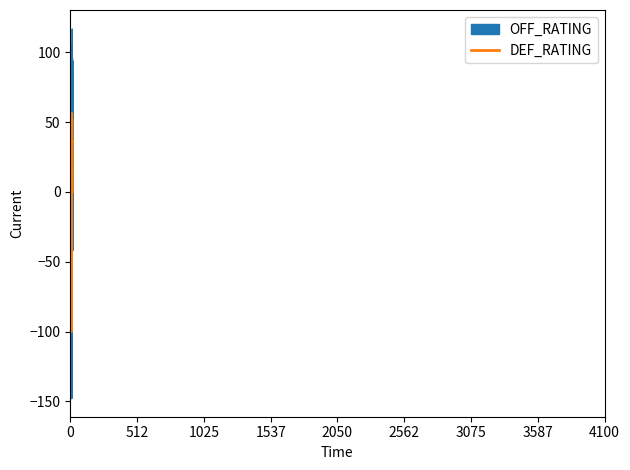

What is the sum of the DEF_RATING values at 3 and 5?

260.7